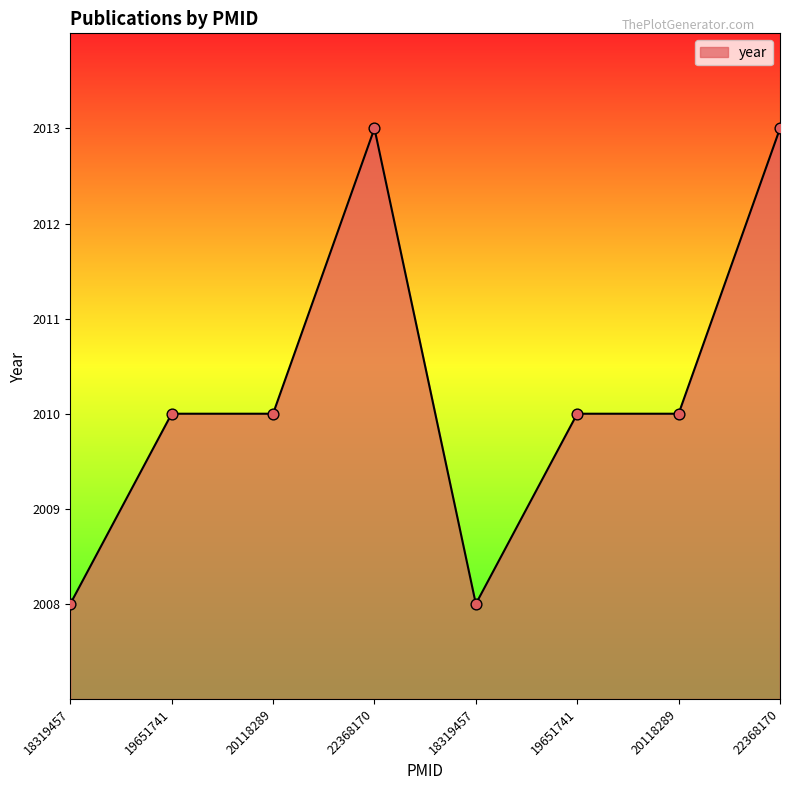

Does the chart have visible grid lines?

No